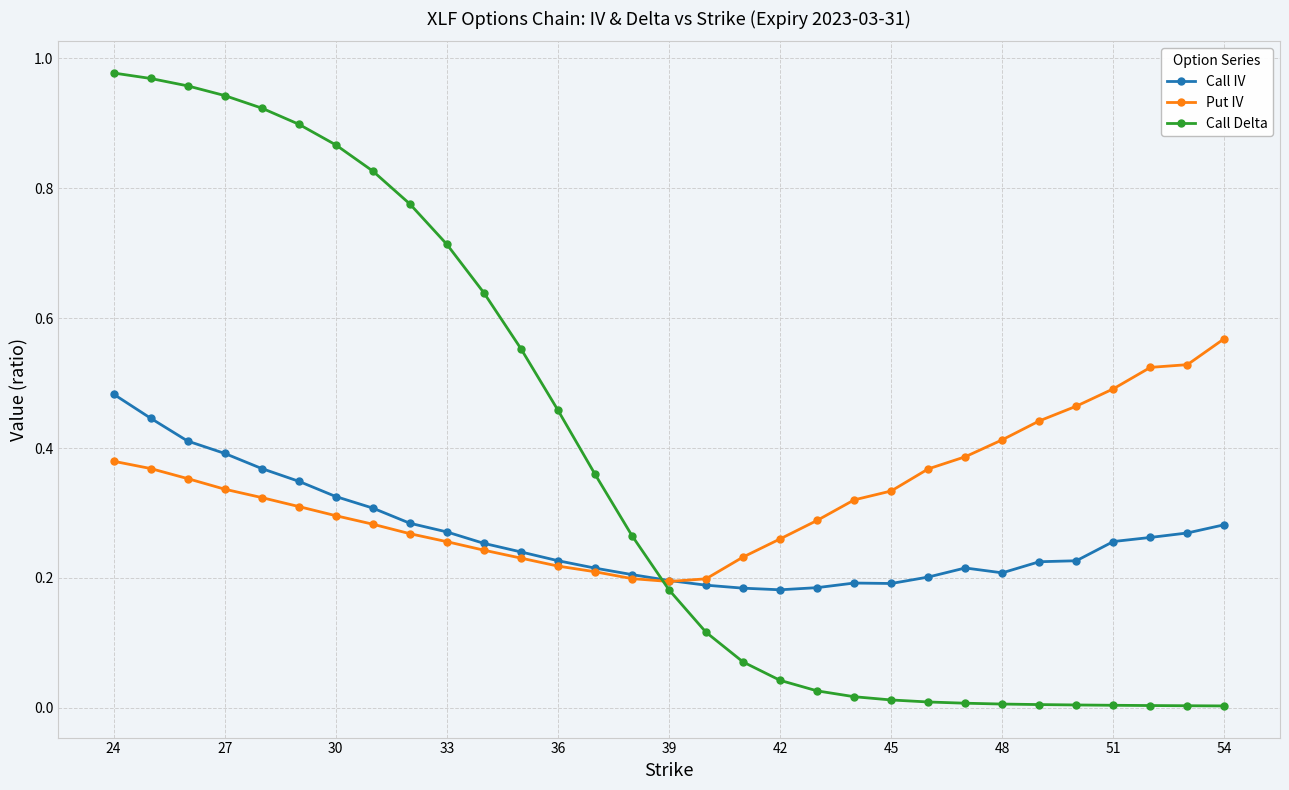

True or false: Put IV and Call Delta cross at least once.

True